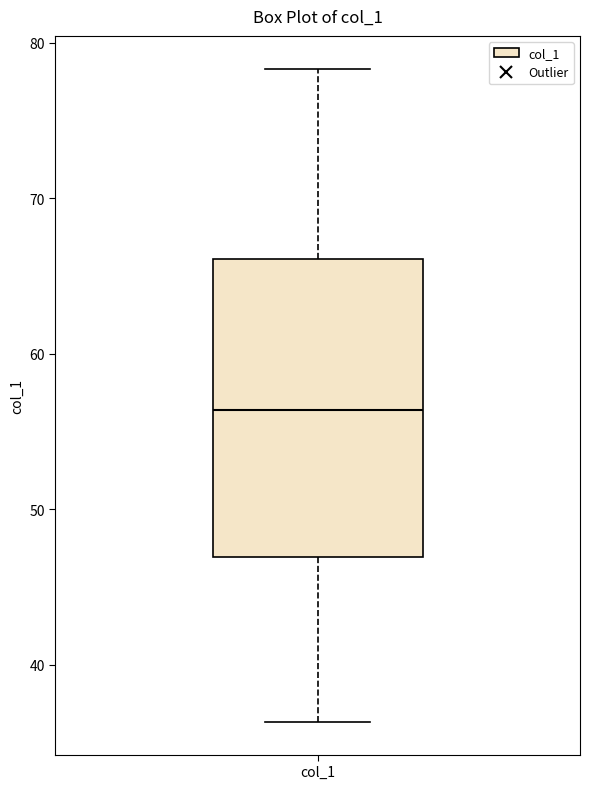

Read this box plot against the y-axis: the position of the median line, the range covered by the box, and the ends of both whiskers. The values are not printed on the chart, so give them approximately, as read against the axis.

median 56, box 47 to 66, whiskers 36 to 78